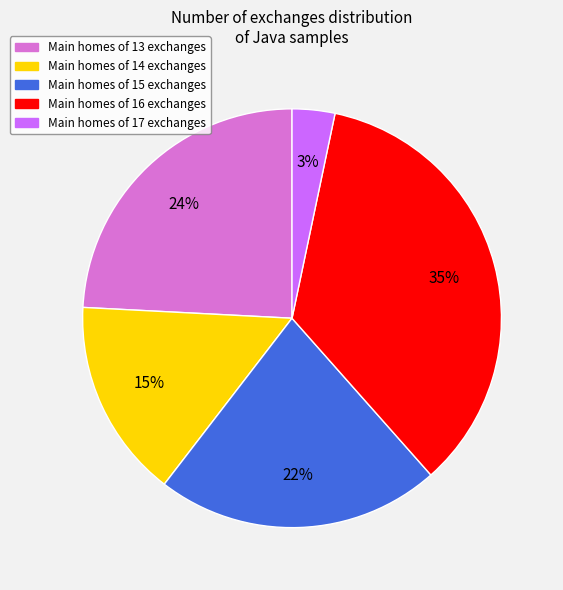

To the nearest percent, what is the average slice percentage?

20%